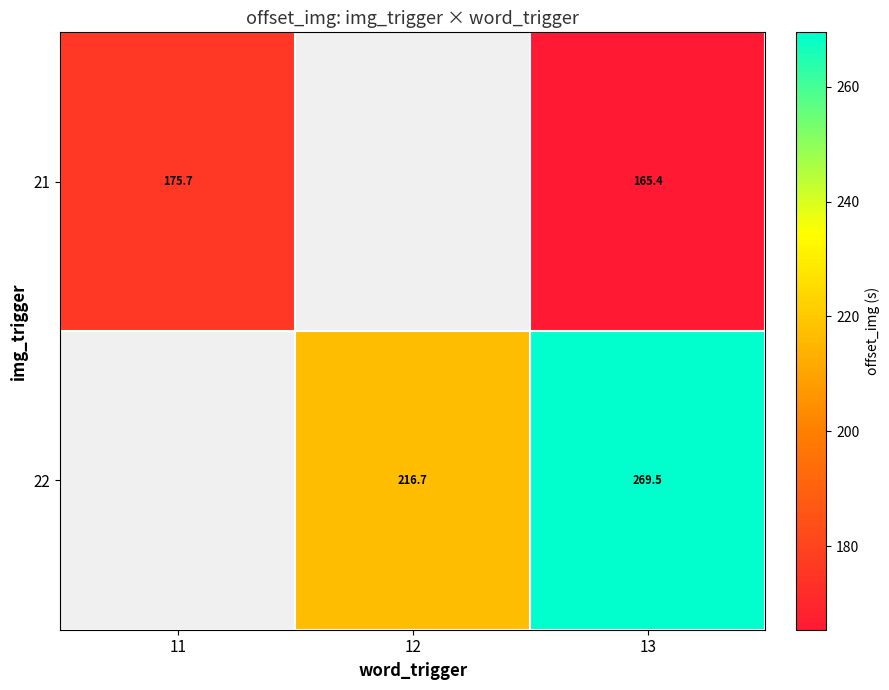

At how many categories does at least one series exceed 251?

1